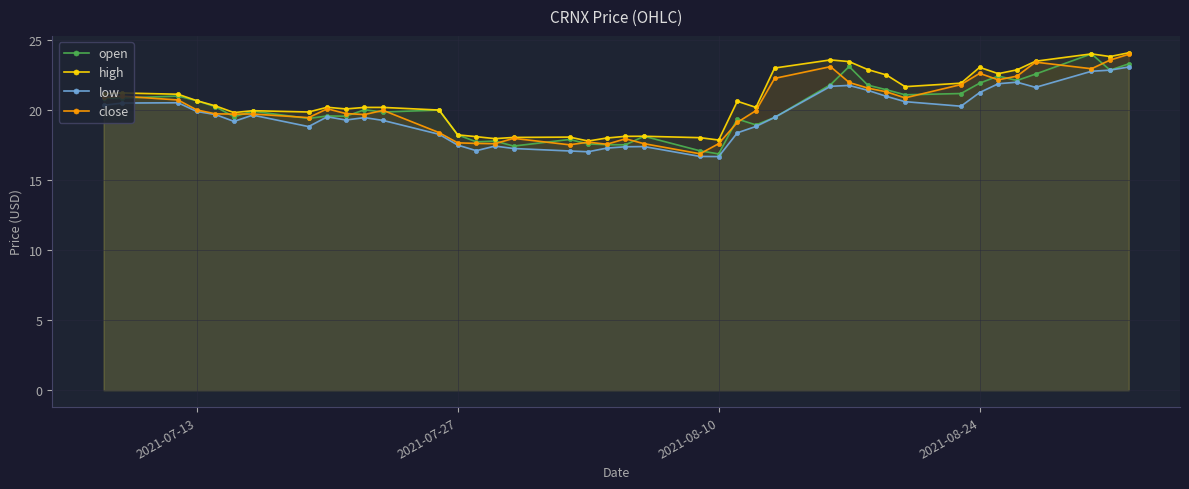

Which series has the largest total across all categories?

high